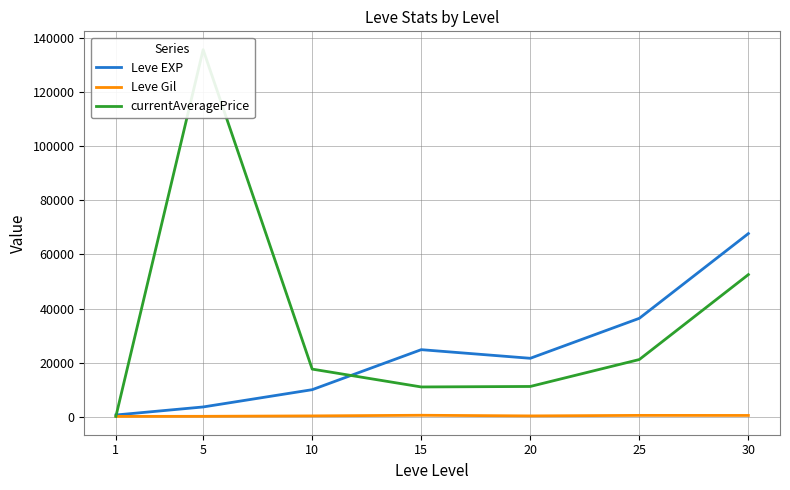

Count the number of data series in this chart.

3